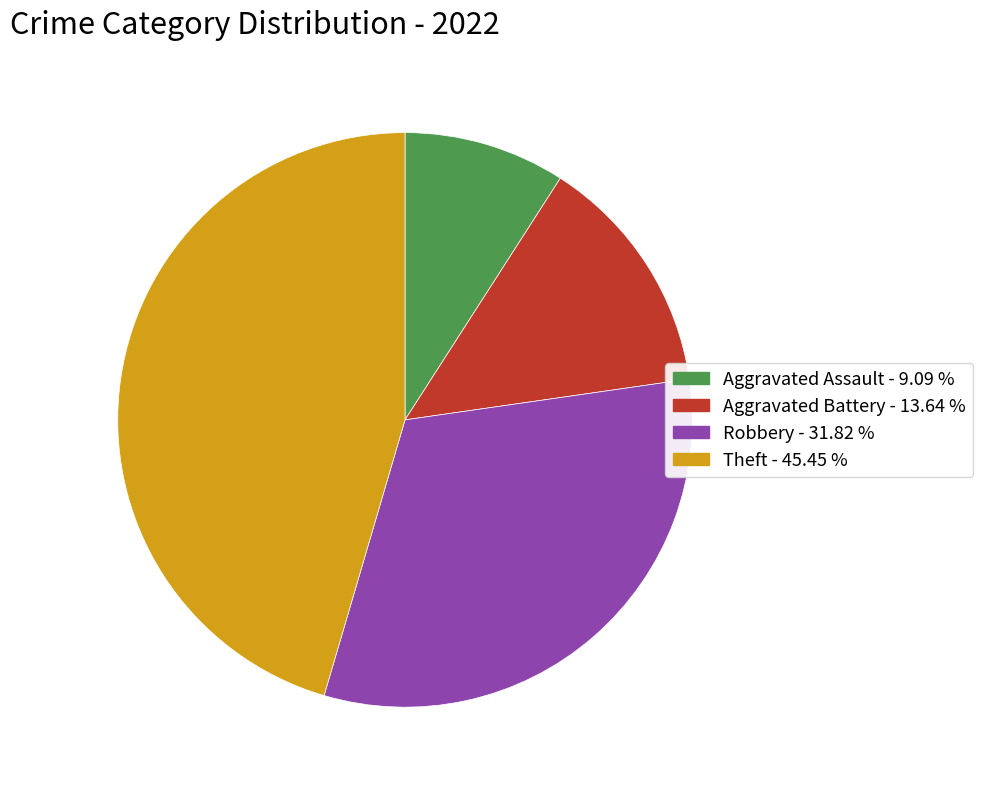

Rank the categories by value from highest to lowest.

Theft, Robbery, Aggravated Battery, Aggravated Assault